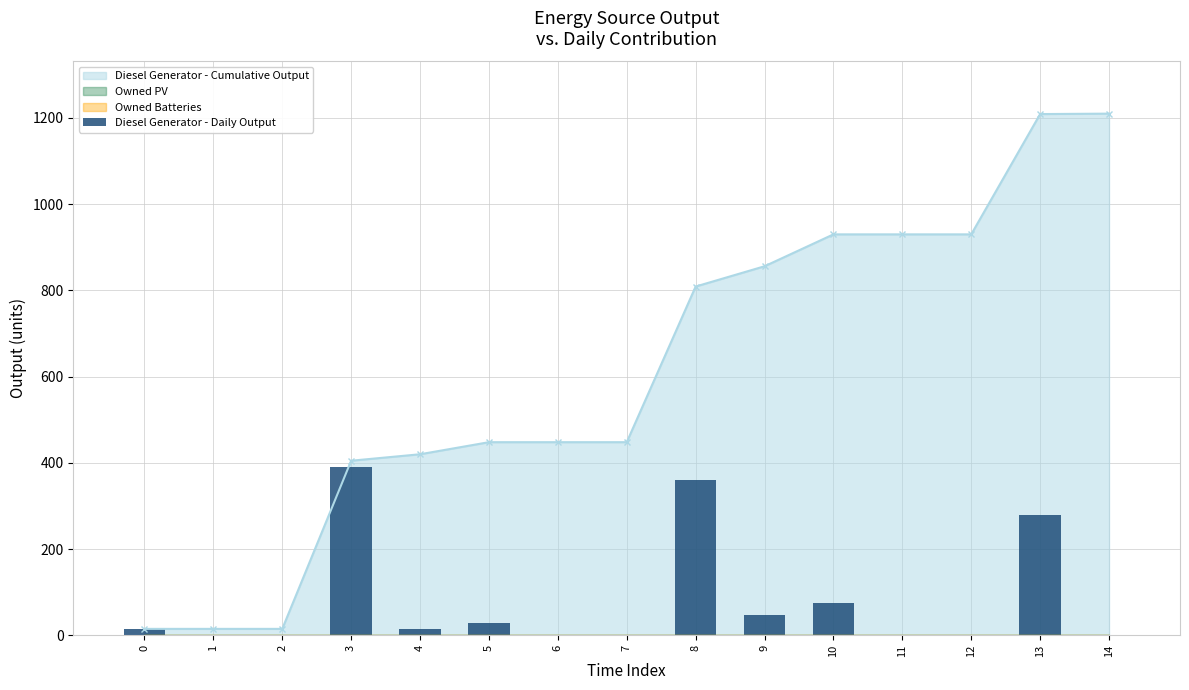

How many data points are less than 15?

7